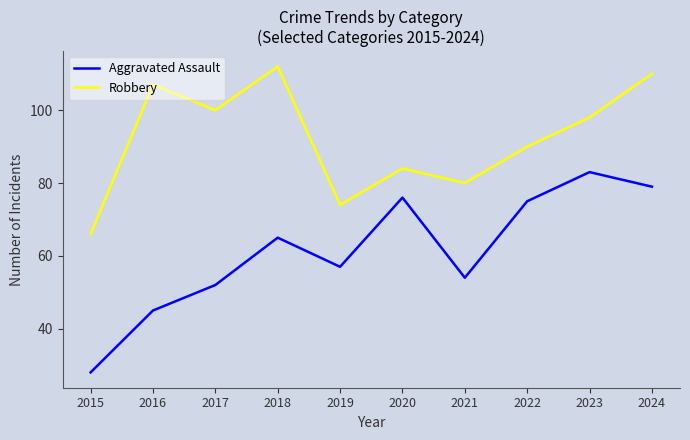

Does the chart have visible grid lines?

No